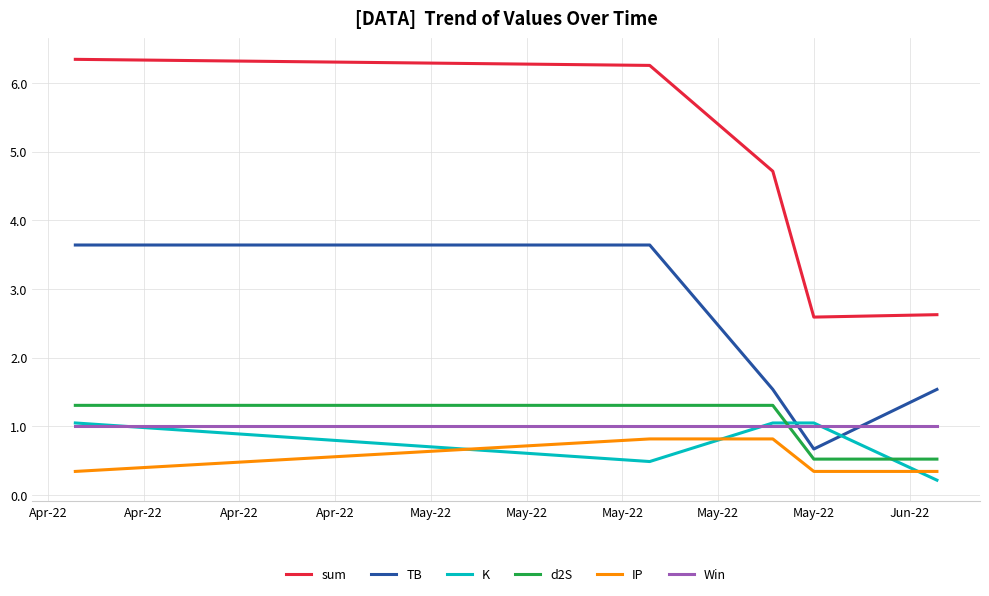

True or false: IP and Win intersect in this chart.

False